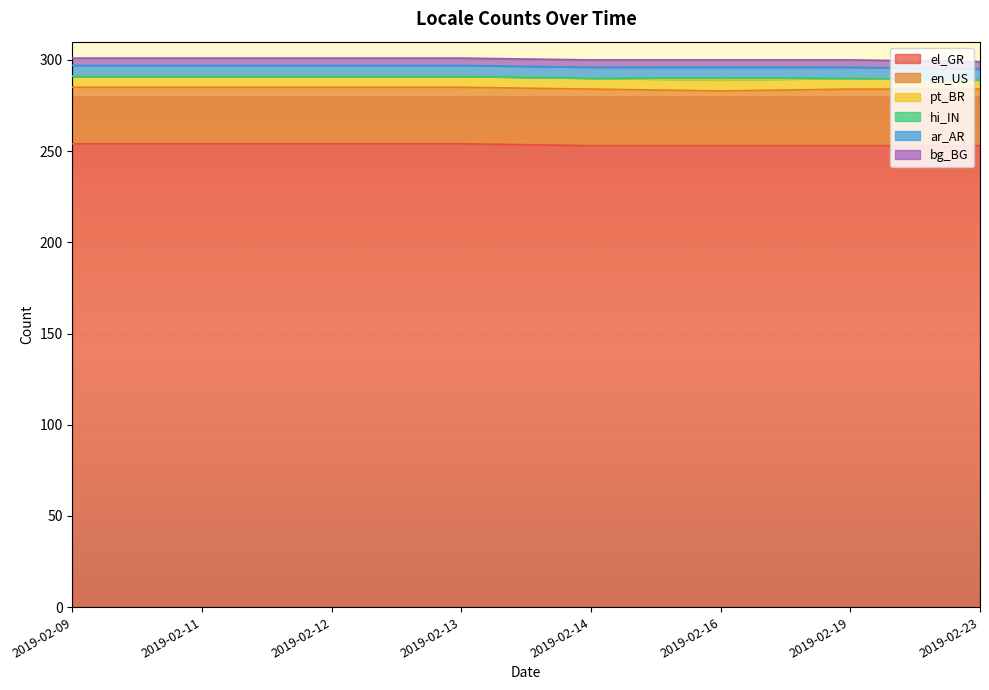

What is the sum of all en_US values?

247